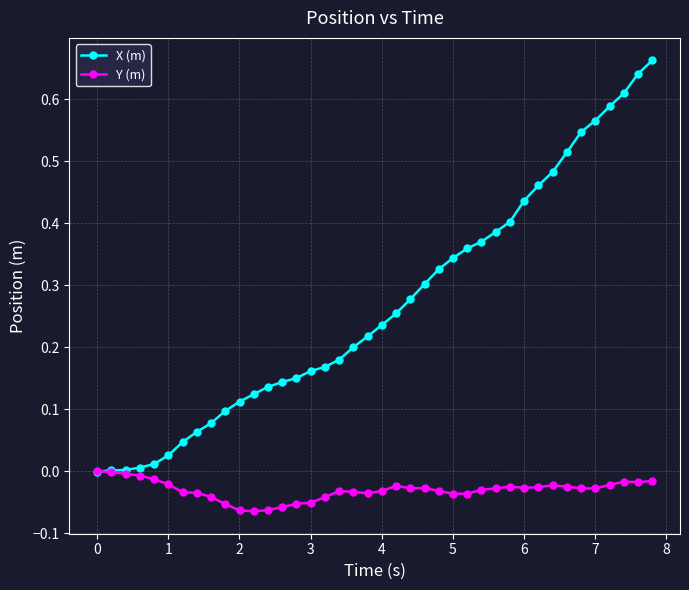

What are all the series names shown in the legend?

X (m), Y (m)